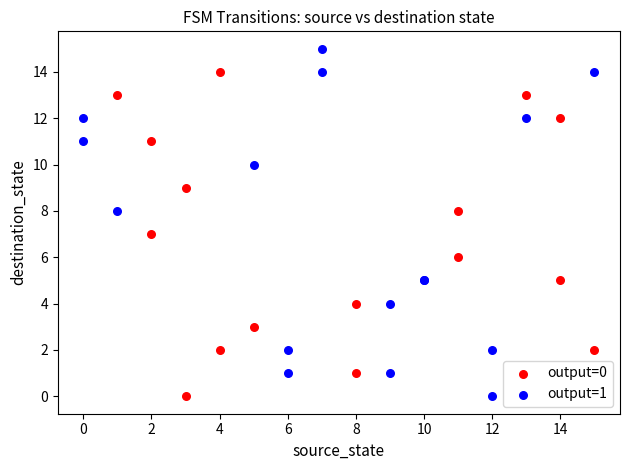

Which series has the largest Y range (max minus min)?

output=1